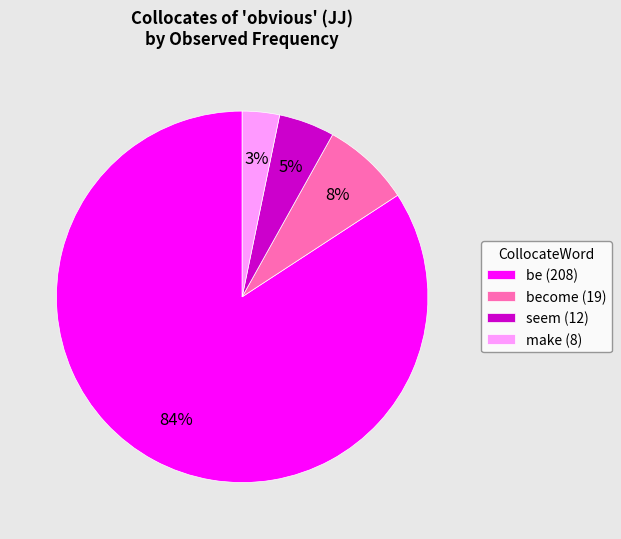

Is there any slice that represents more than half of the pie?

Yes